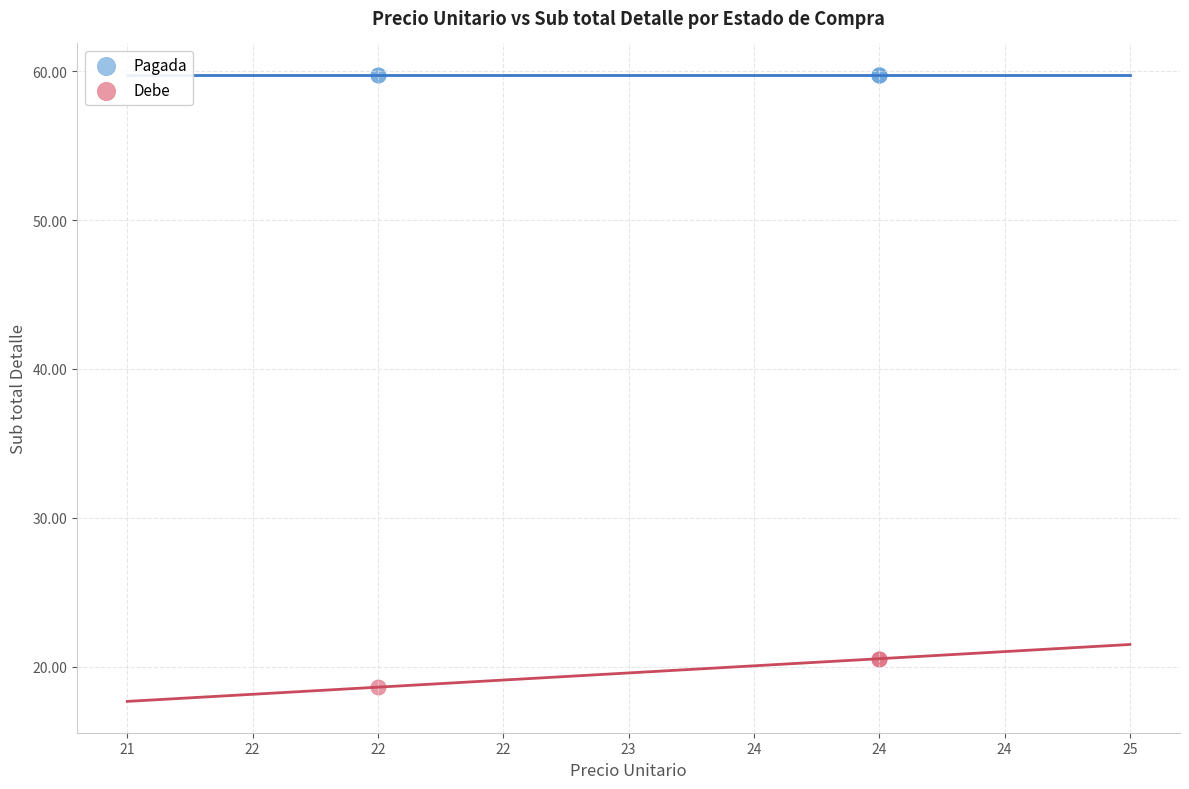

Which series contains the lowest Y value?

Debe